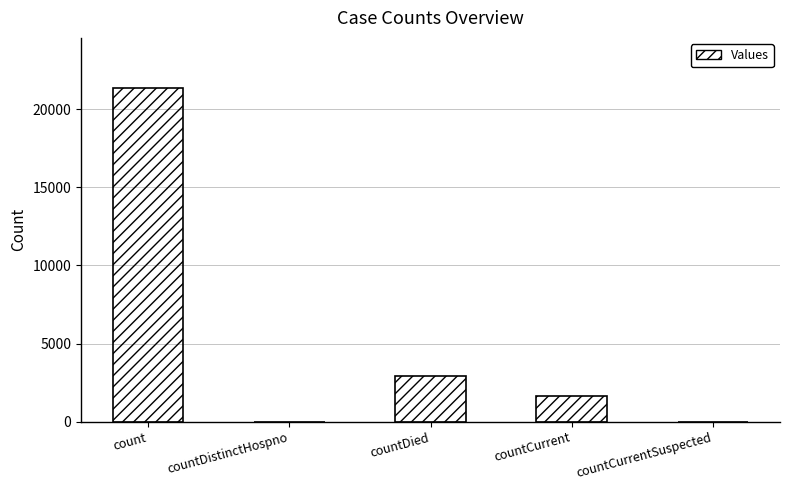

What is the sum of the values at countDied and count?

24260